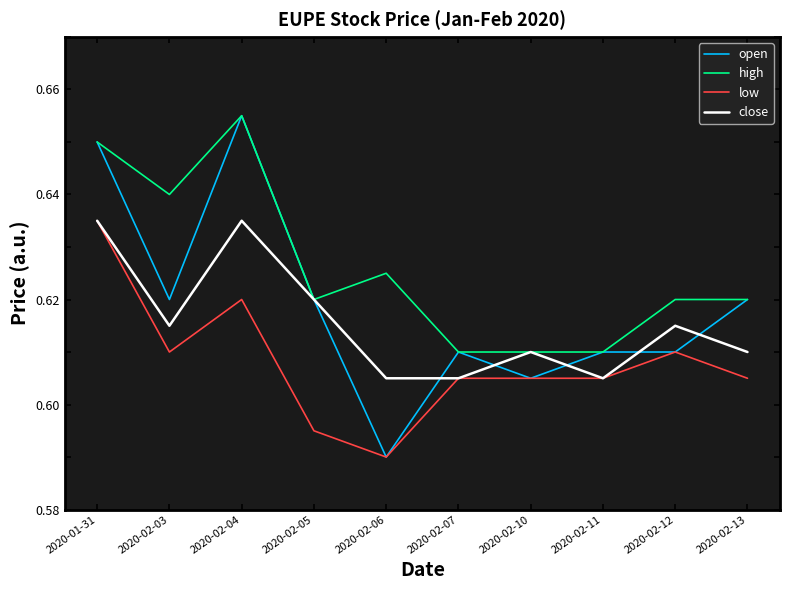

What is the total value across all series at 2020-02-11?

2.4